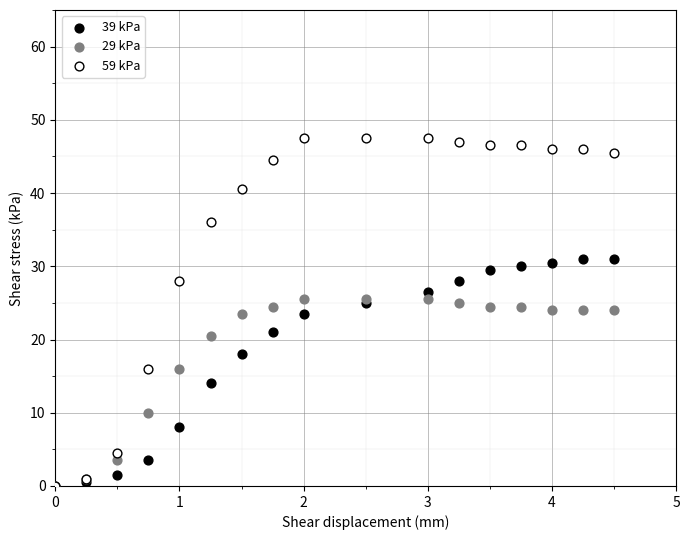

Which series contains the highest Y value?

59 kPa